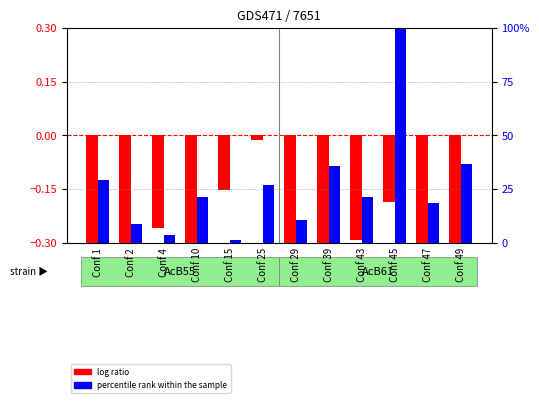

How many data points does each series have?

12